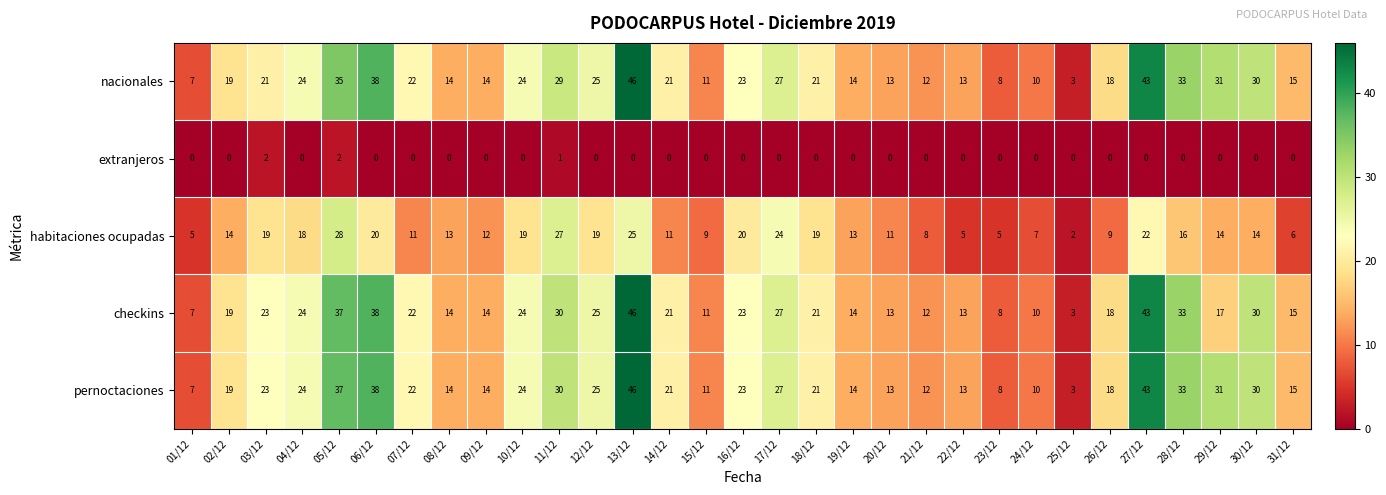

Count the number of data series in this chart.

5